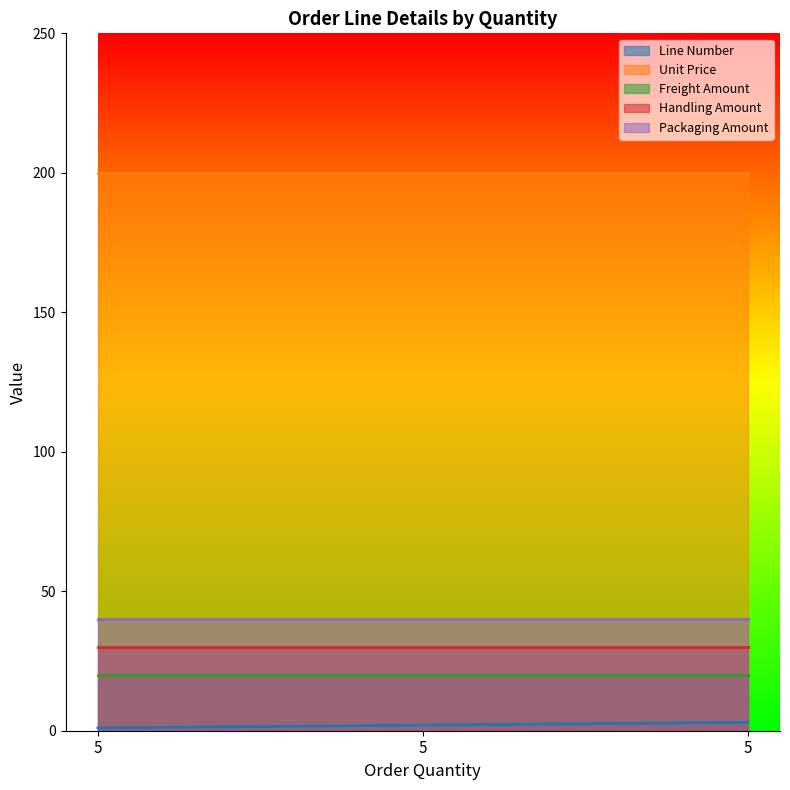

Between 5 and 5, which series saw the biggest shift?

Line Number